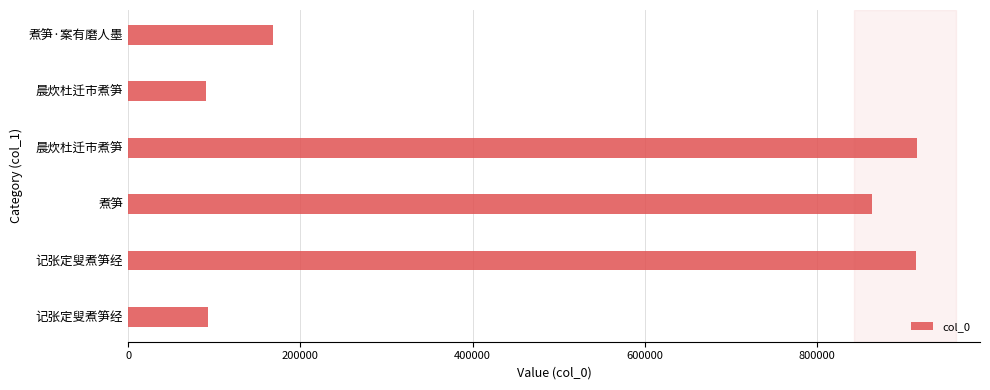

What is the sum of all values?

3046754